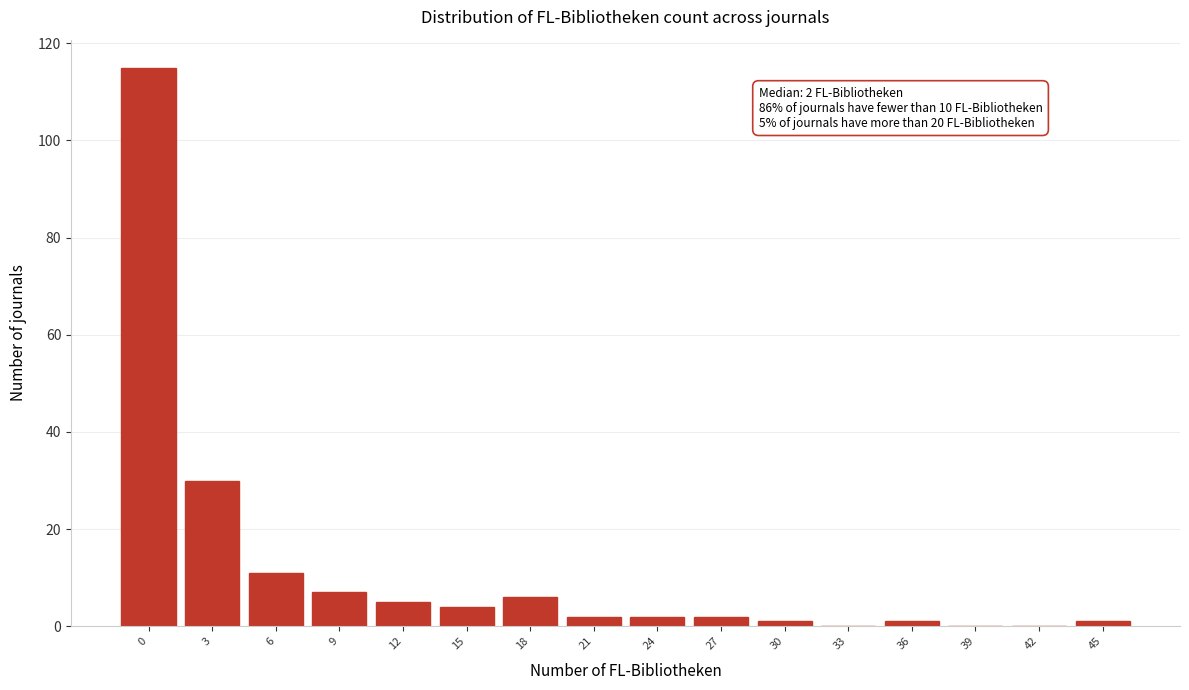

Reading left to right, what are all the values shown in this chart?

0=115	3=30	6=11	9=7	12=5	15=4	18=6	21=2	24=2	27=2	30=1	33=0	36=1	39=0	42=0	45=1